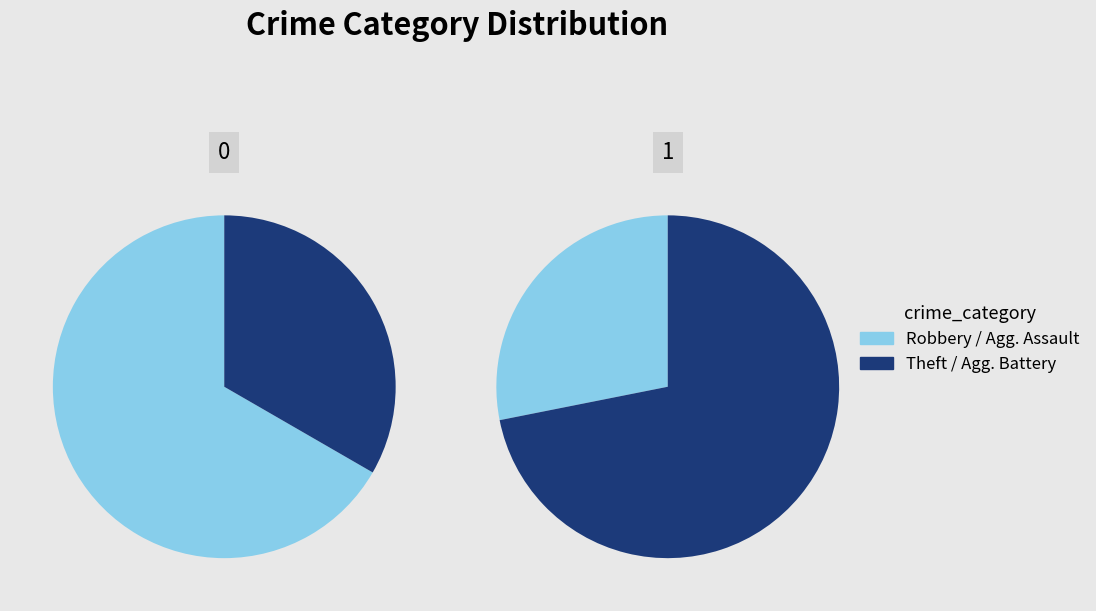

What percentage is the Robbery slice, to the nearest percent?

26%